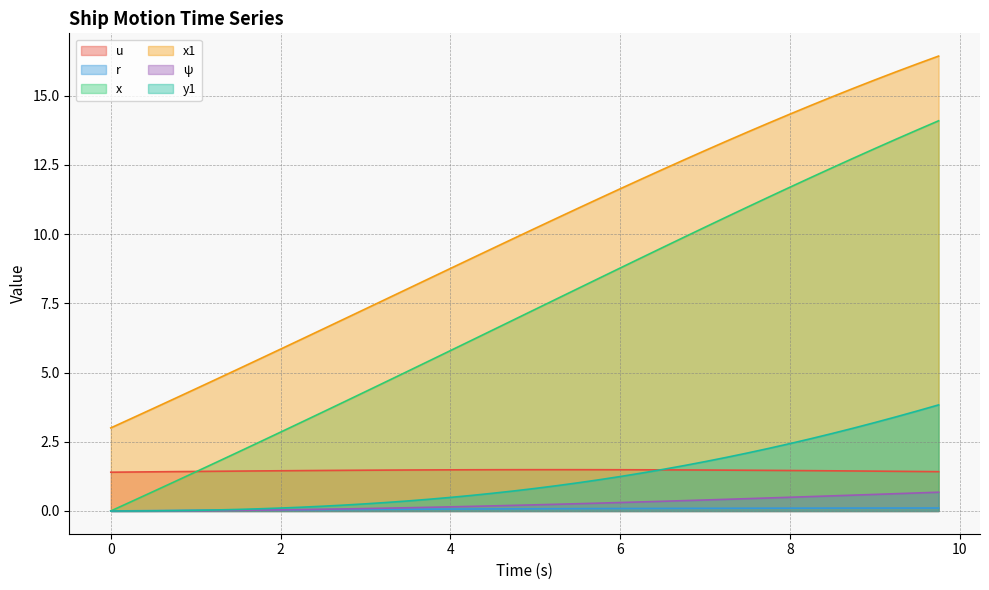

Which series has the largest total across all categories?

x1